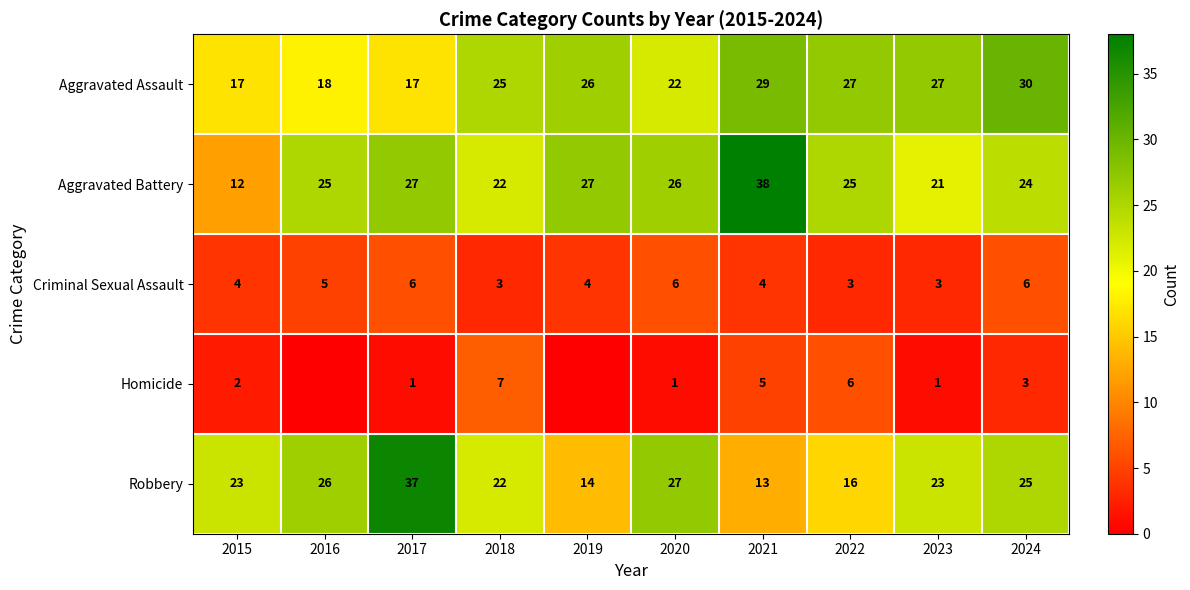

What is the difference between the maximum and minimum values in the Criminal Sexual Assault series?

3